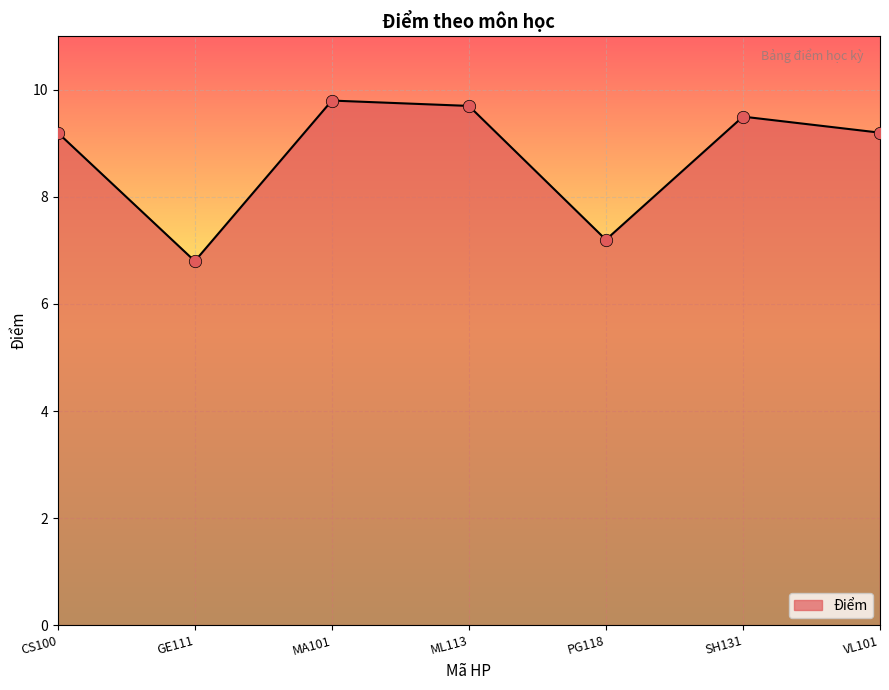

What is the change in value from PG118 to SH131?

+2.3